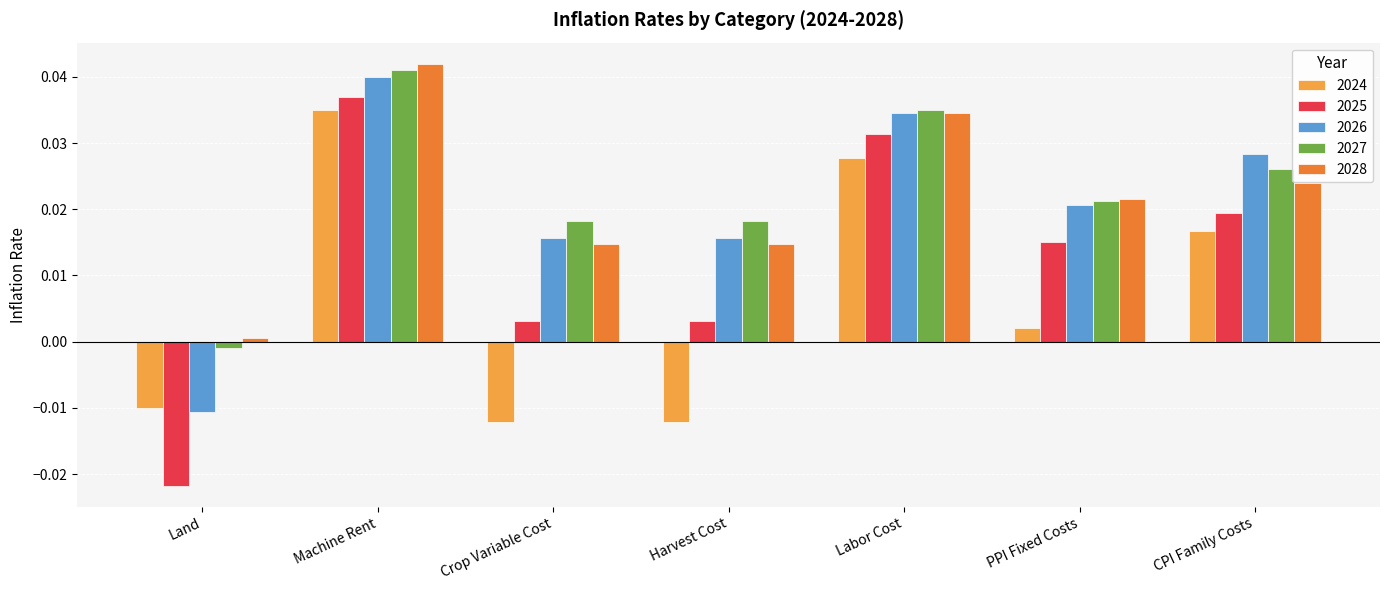

The value of 2025 at PPI Fixed Costs is 0.0. True or false?

True